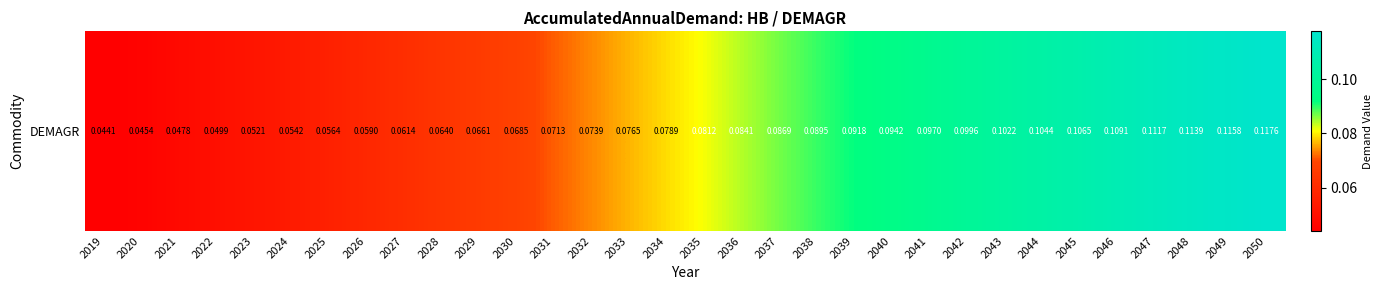

Which has a higher value, 2037 or 2044?

2044